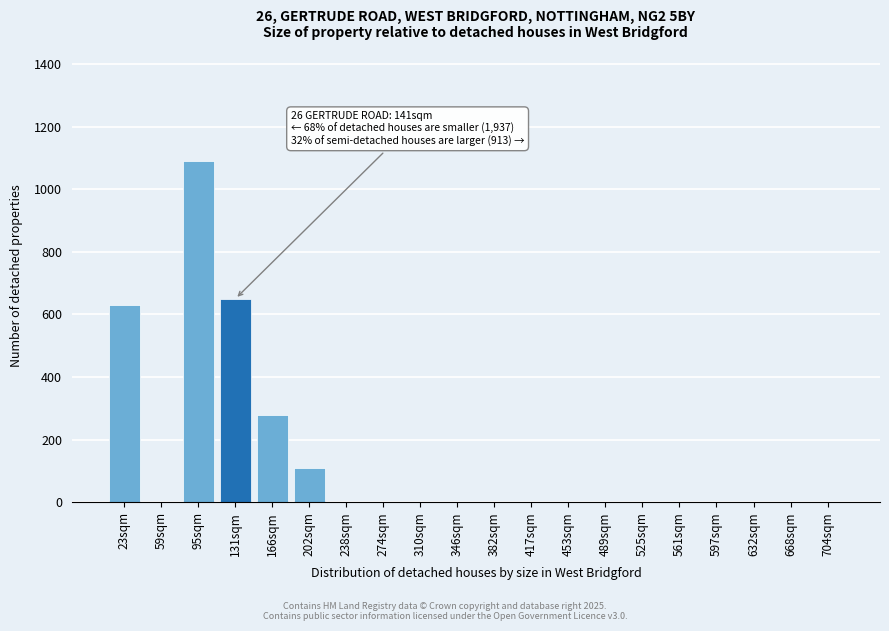

Reading right to left, extract all data points from this chart.

704sqm=0	668sqm=0	632sqm=0	597sqm=0	561sqm=0	525sqm=0	489sqm=0	453sqm=0	417sqm=0	382sqm=0	346sqm=0	310sqm=0	274sqm=0	238sqm=0	202sqm=110	166sqm=280	131sqm=650	95sqm=1090	59sqm=0	23sqm=630